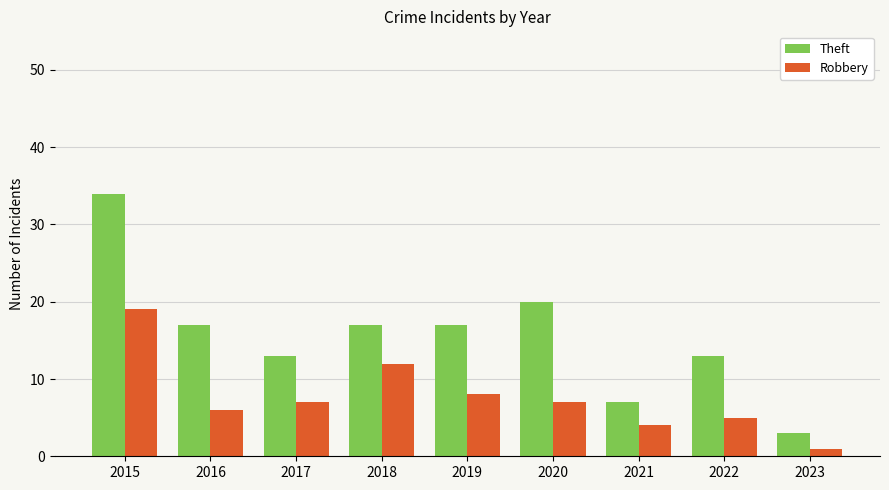

How many bars are there in each group?

2